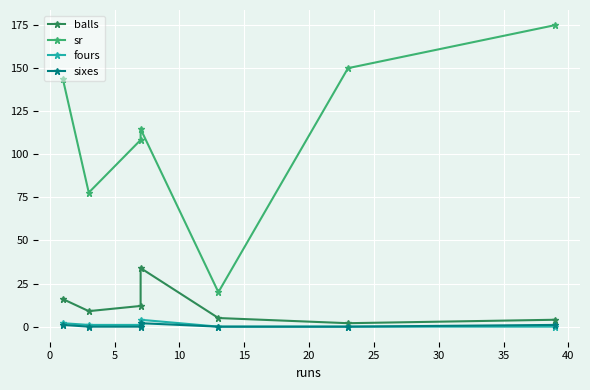

What is the difference between the maximum and second lowest values in the fours series?

4.0